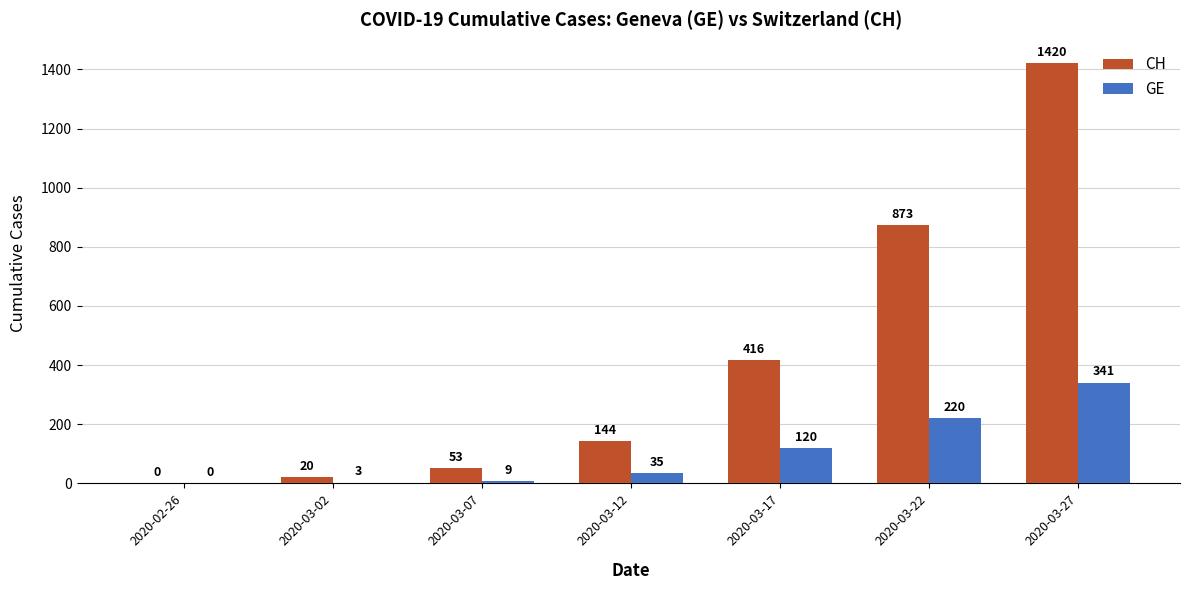

Where is CH nearest to the value 710?

2020-03-22